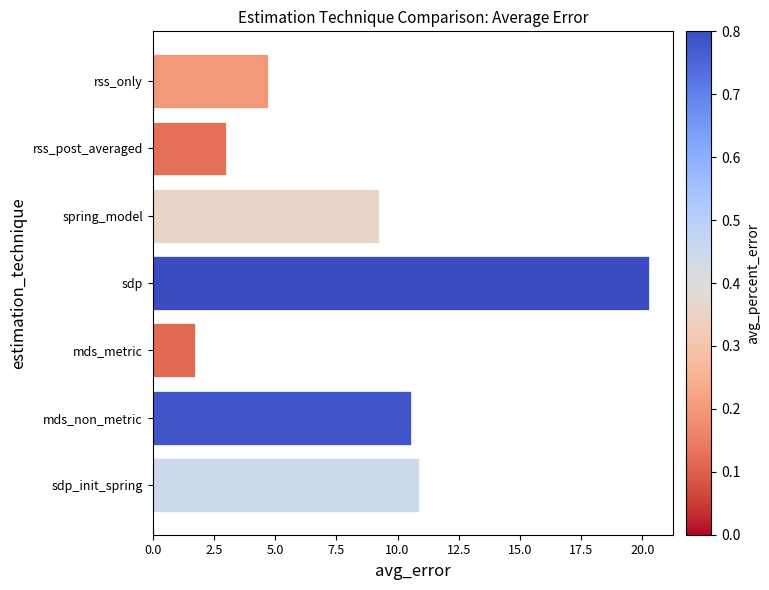

What is the change in value from sdp to sdp_init_spring?

-9.4